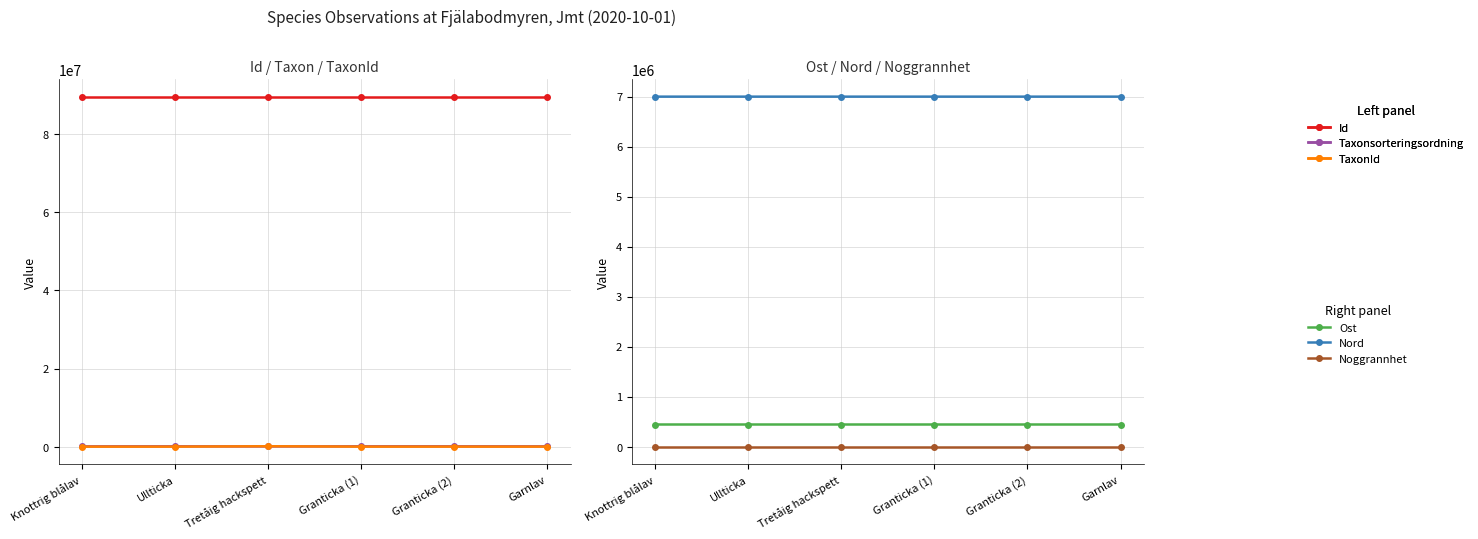

At which label does Taxonsorteringsordning first exceed 89392?

Granticka (1)